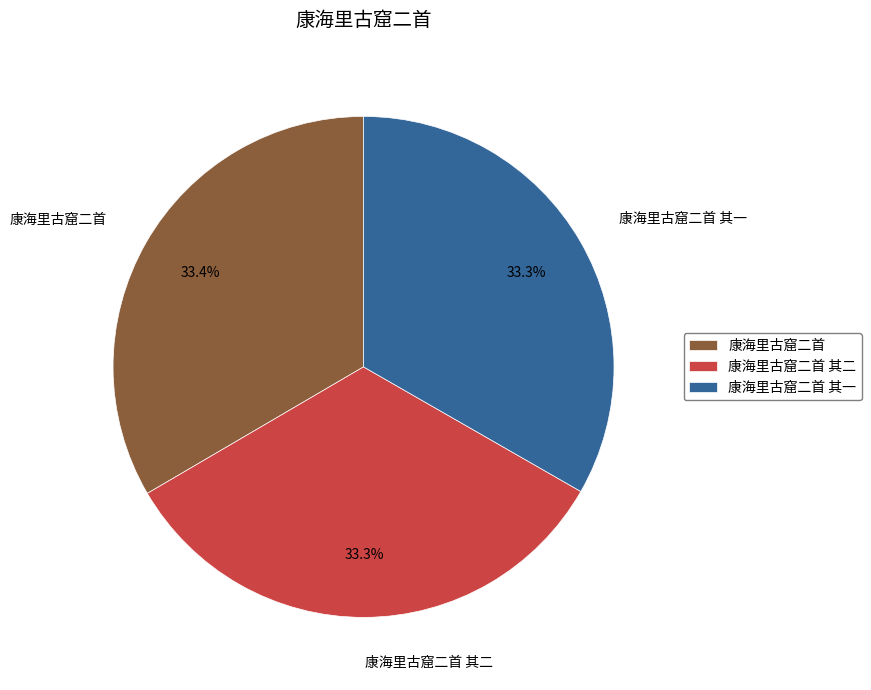

What is the ratio of the value at 康海里古窟二首 其一 to the value at 康海里古窟二首?

1.0